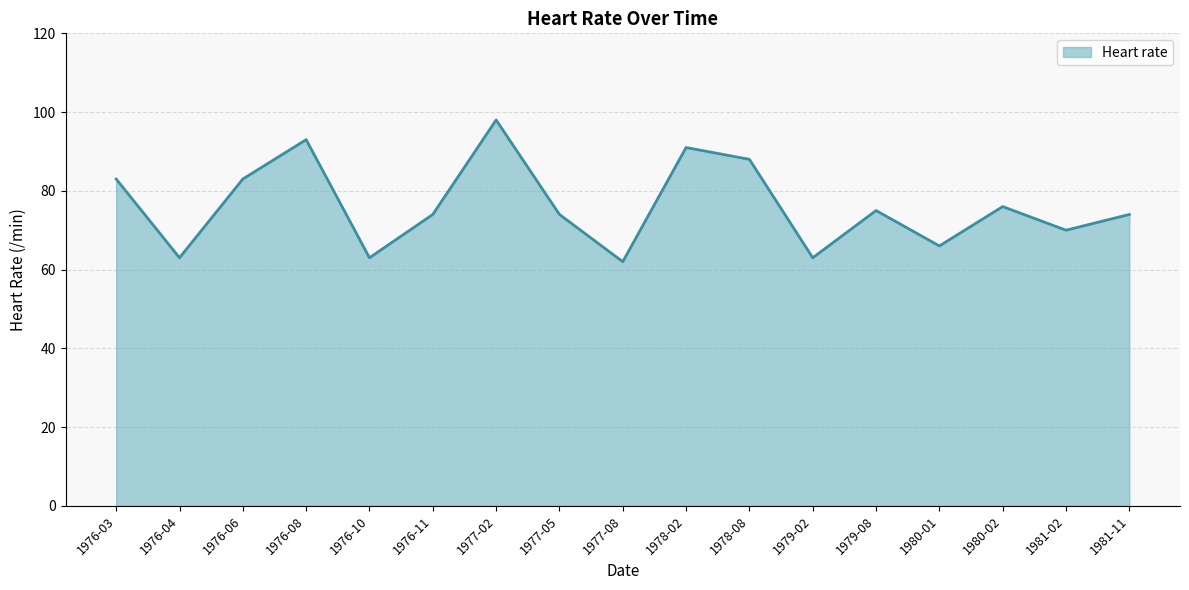

What is the maximum value shown in the chart?

98